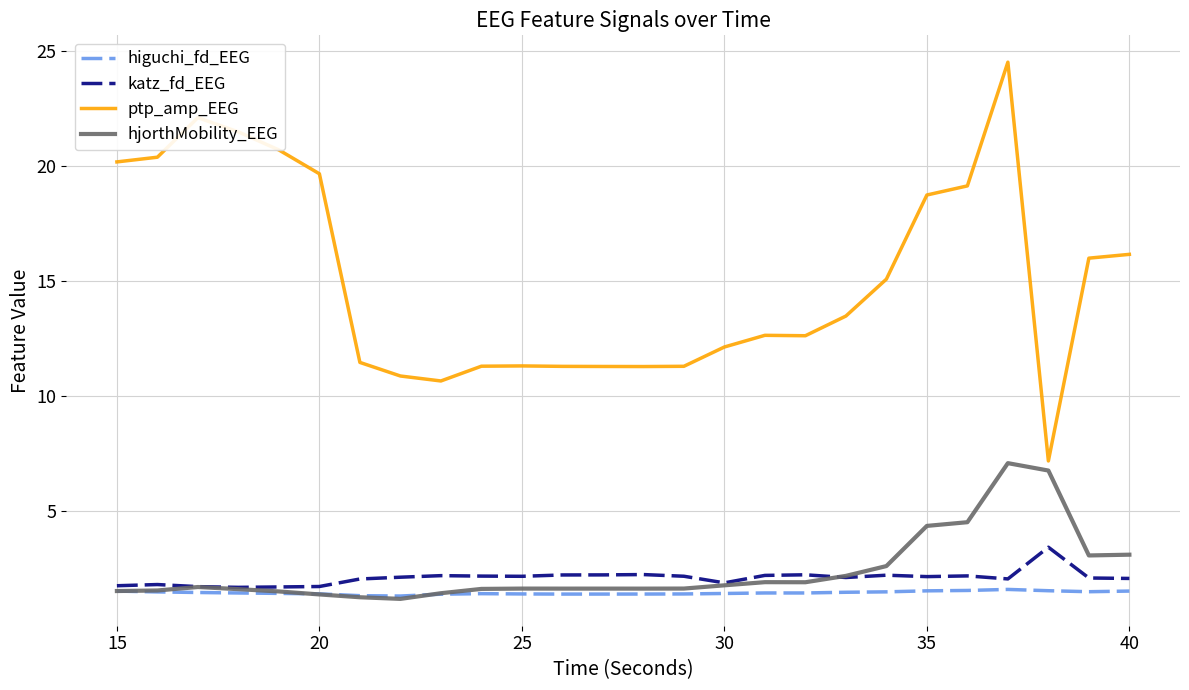

True or false: higuchi_fd_EEG and ptp_amp_EEG cross at least once.

False